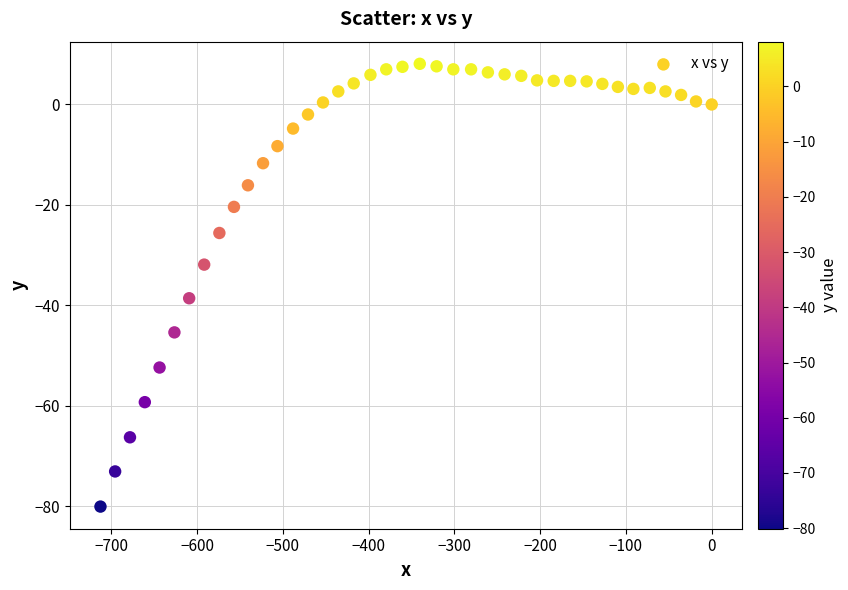

What Y value in the scatter plot is closest to -36?

-38.6